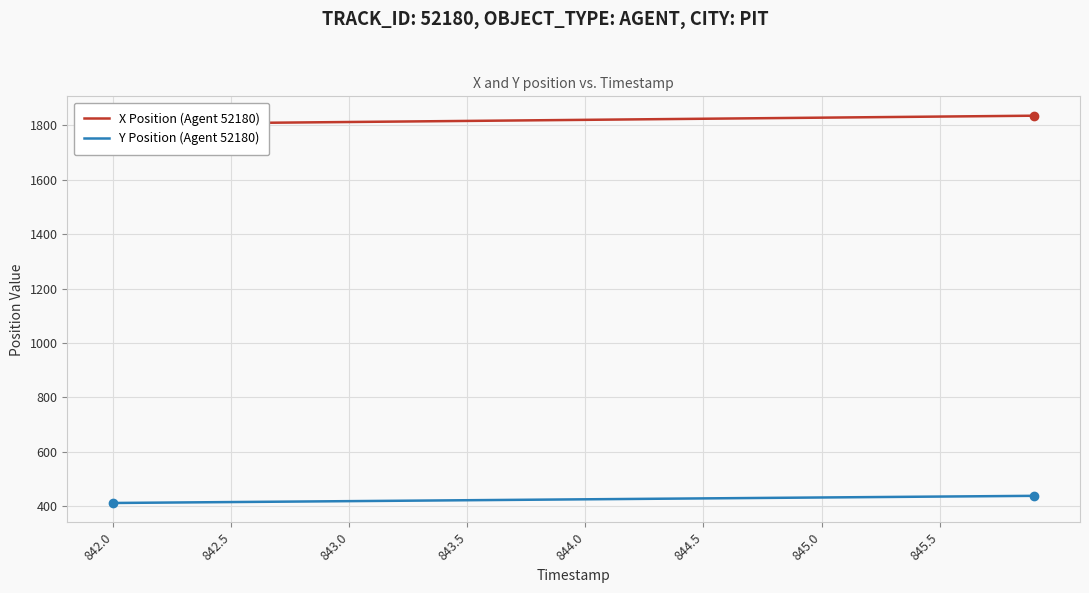

What is the difference between the maximum and second lowest values in the X Position (Agent 52180) series?

30.3